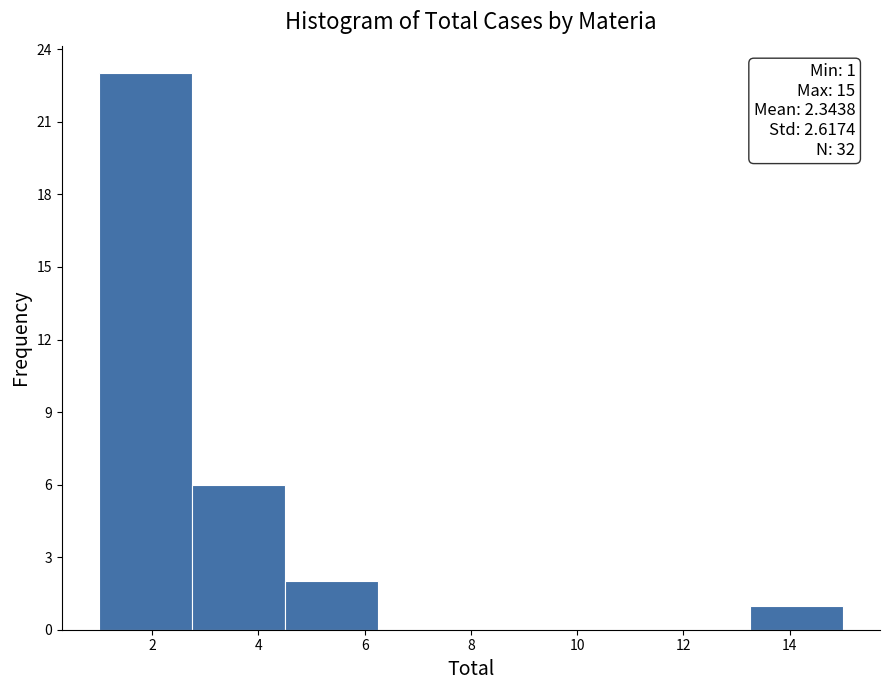

Over which range of the x-axis is the bar tallest?

1.00 to 2.75